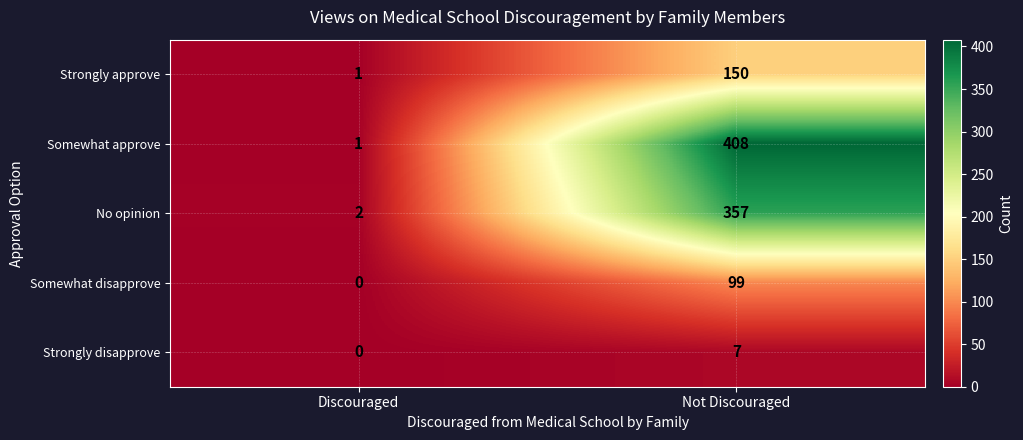

Which series has the widest spread of values?

Somewhat approve